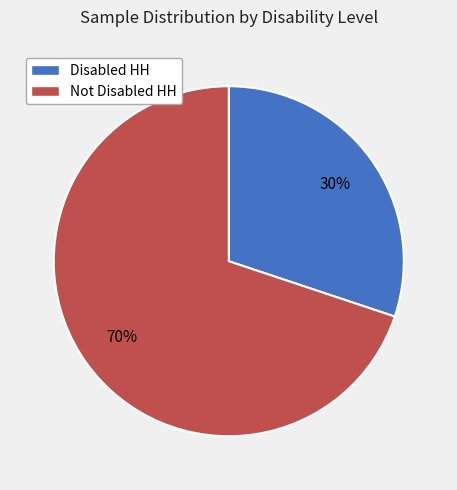

Does Disabled HH represent more than half of the total?

No